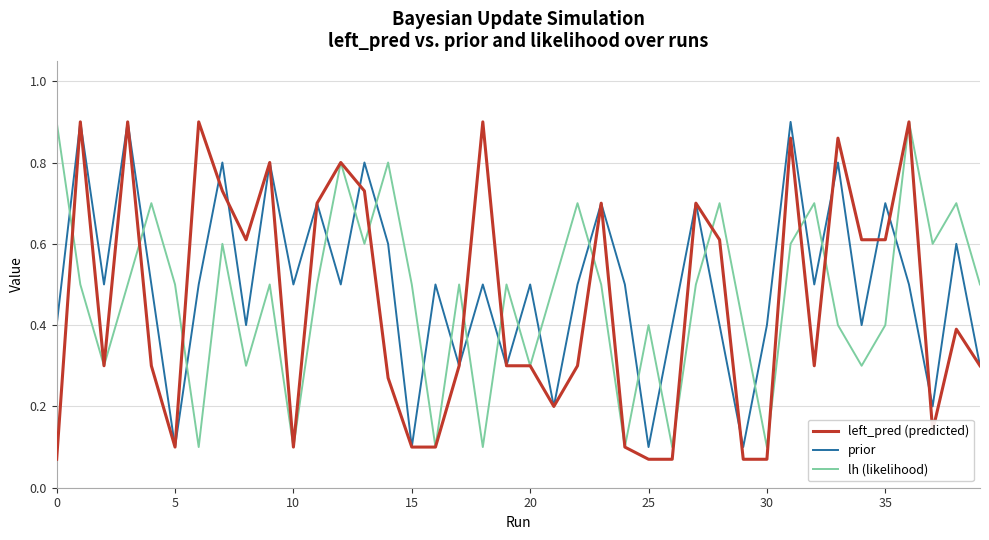

How many lines are shown in the chart?

3